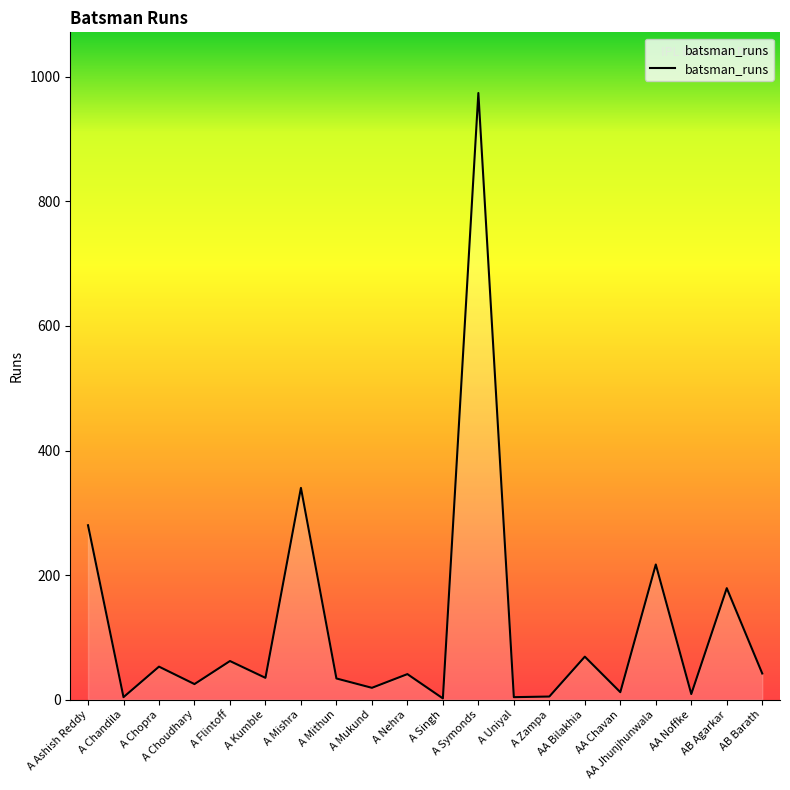

What is the maximum value shown in the chart?

974